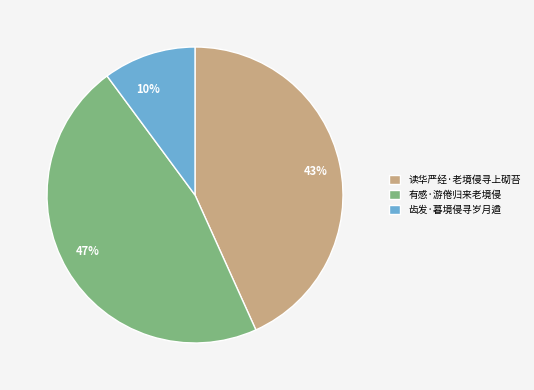

Is it true that 有感·游倦归来老境侵 is 59% of the pie?

False